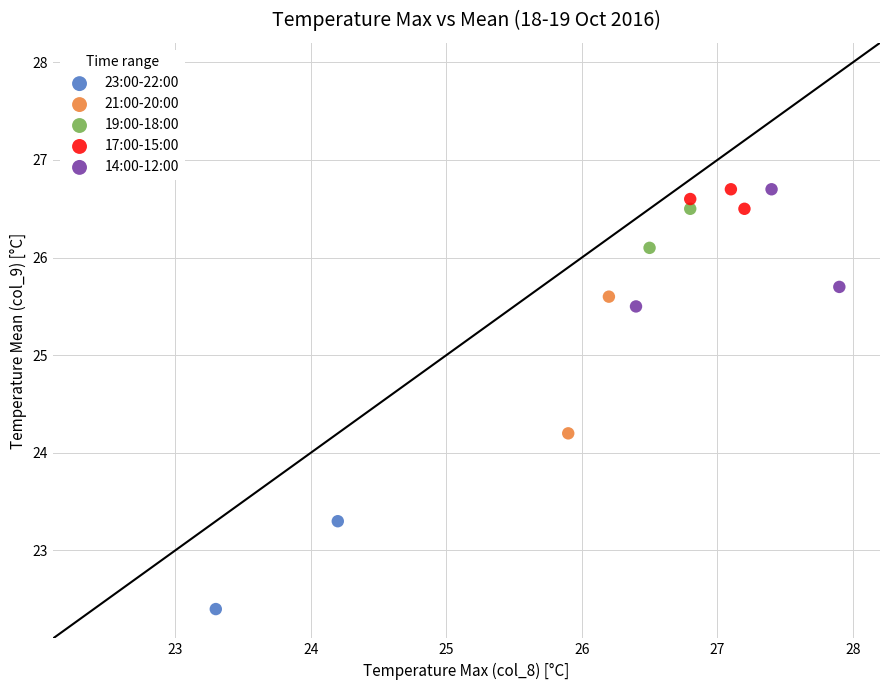

Which series contains the lowest Y value?

23:00-22:00